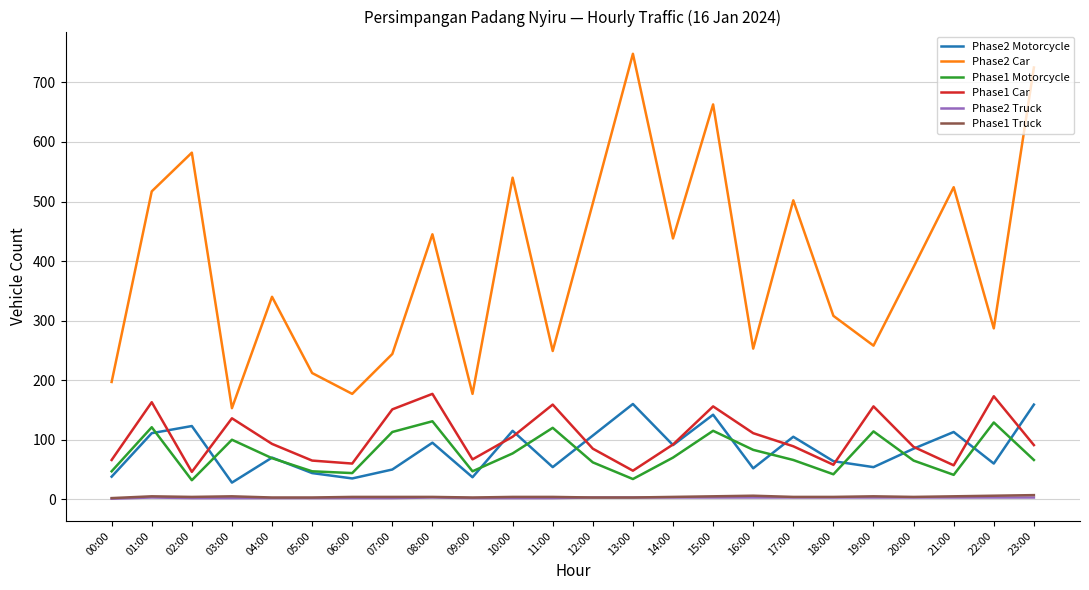

True or false: Phase1 Motorcycle and Phase1 Truck intersect in this chart.

False